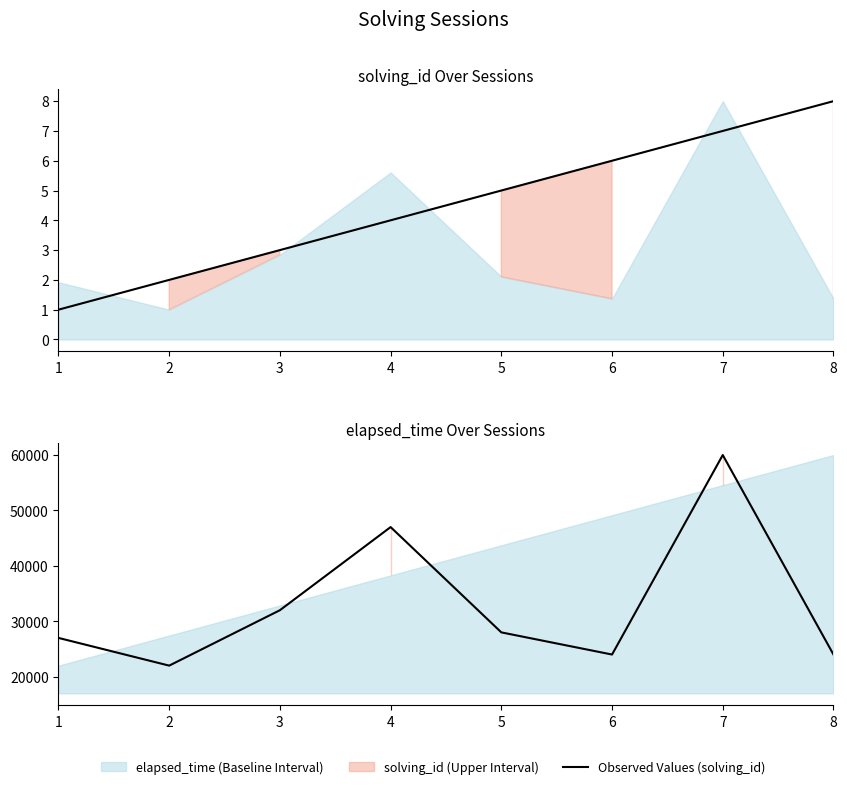

The value of Observed Values (elapsed_time) at 1 is 43284. True or false?

False